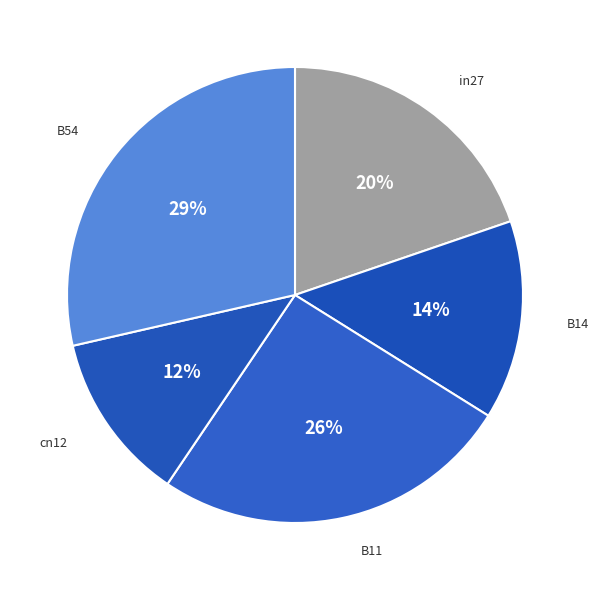

Which category has the biggest portion of the pie?

B54